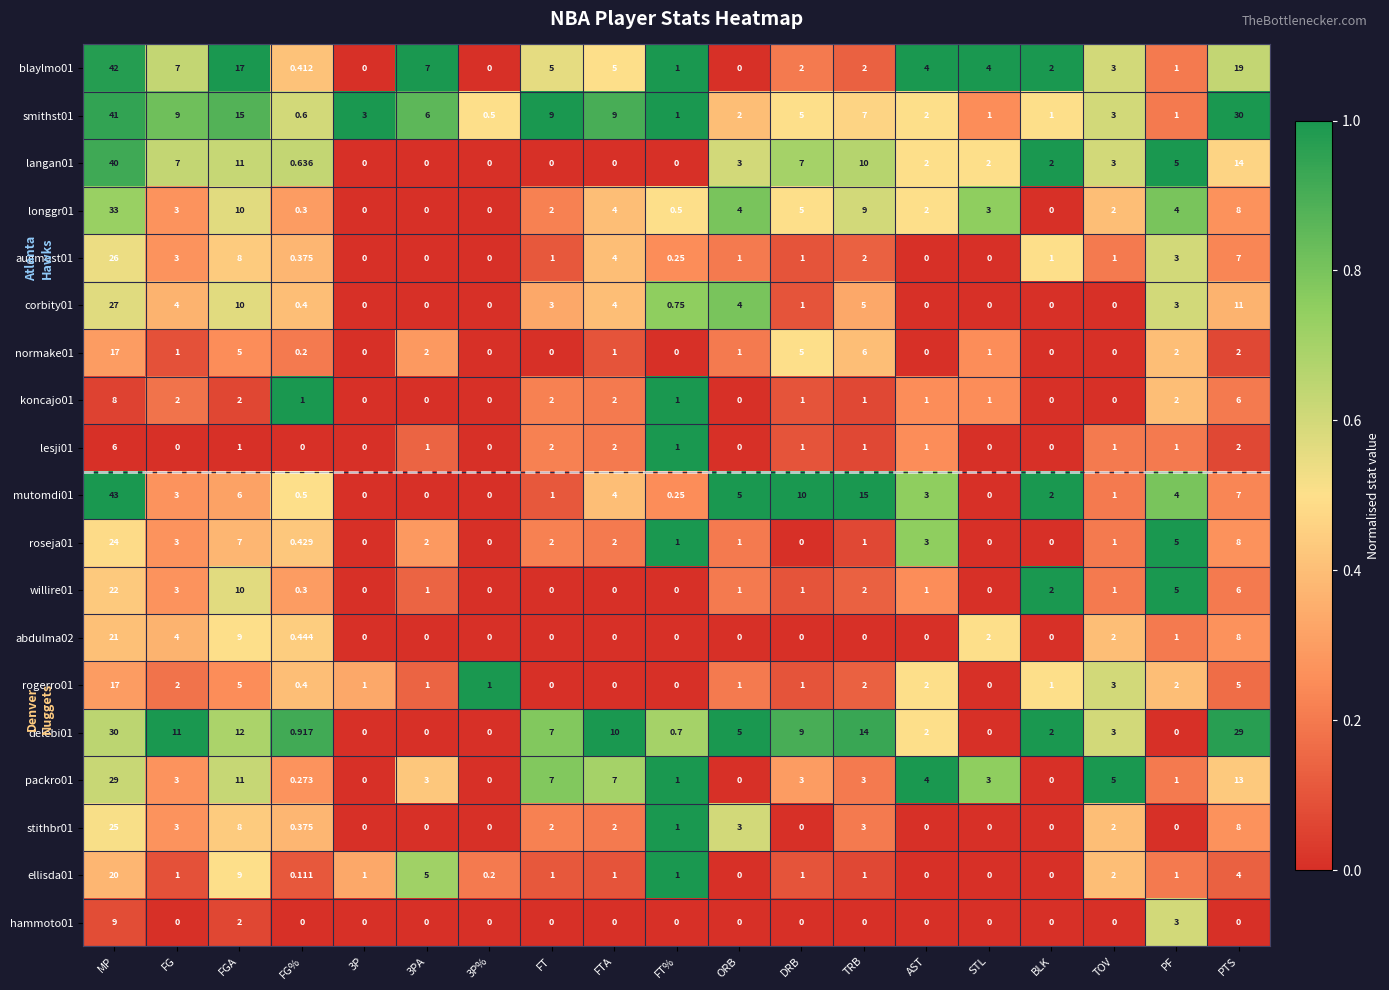

At which category is the sum across all series the highest?

MP